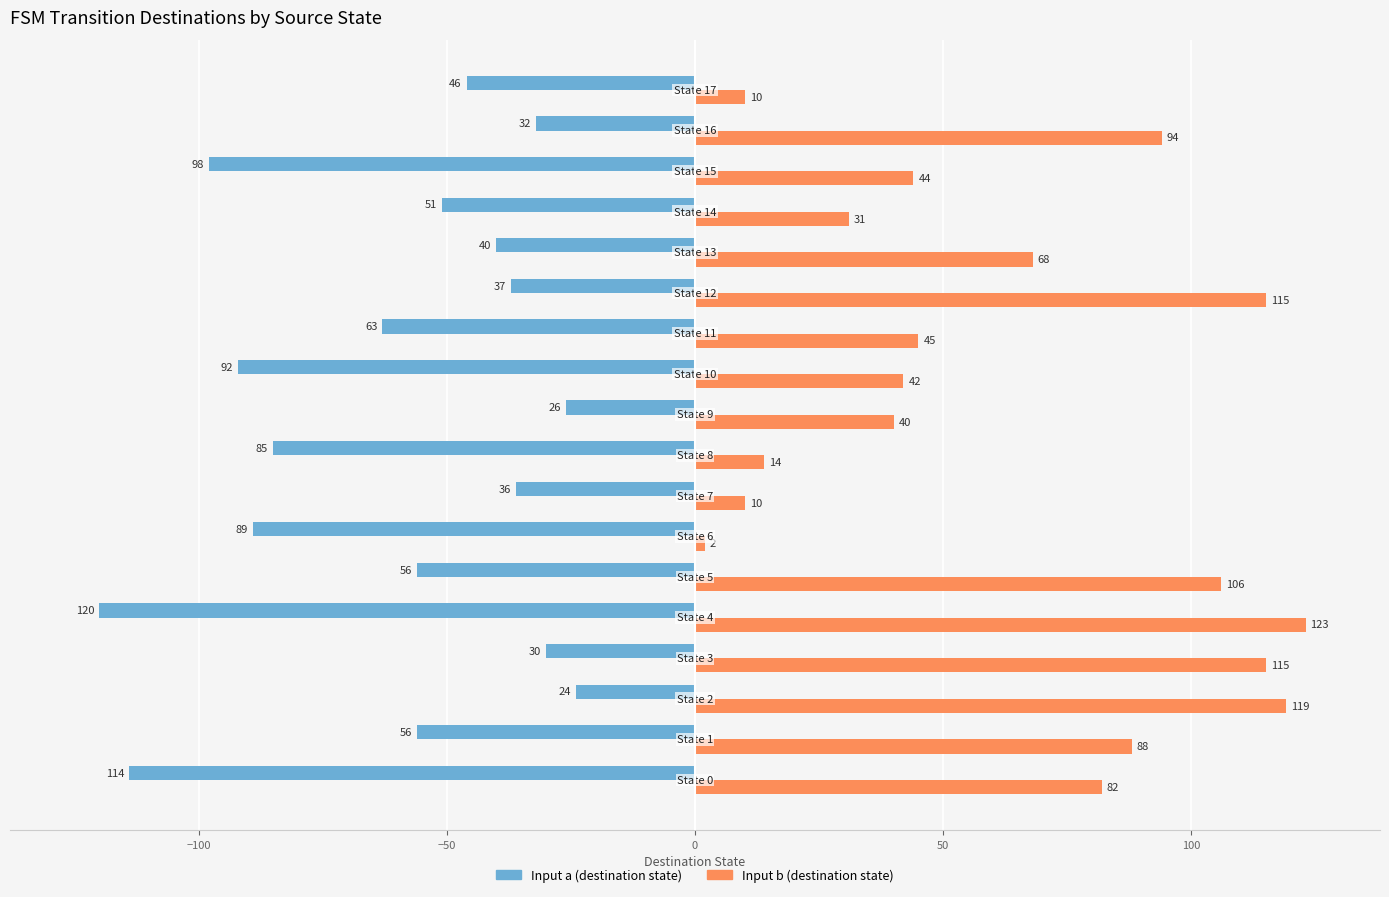

What is the maximum value shown in the chart?

123